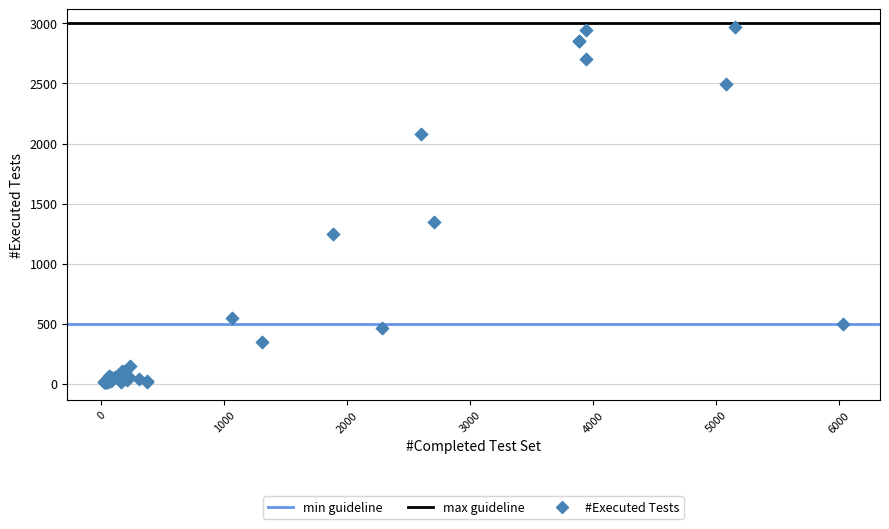

What Y value in the scatter plot is closest to 1490?

1345